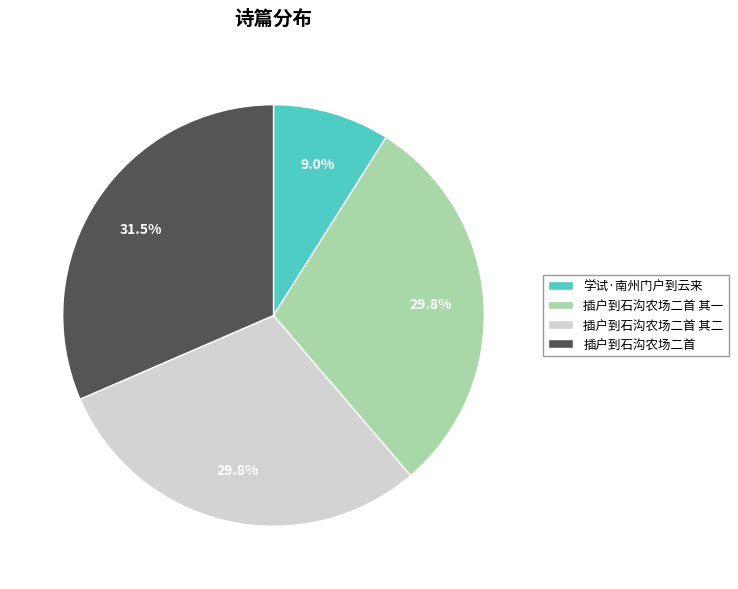

Is it true that 学试·南州门户到云来 is 20% of the pie?

False